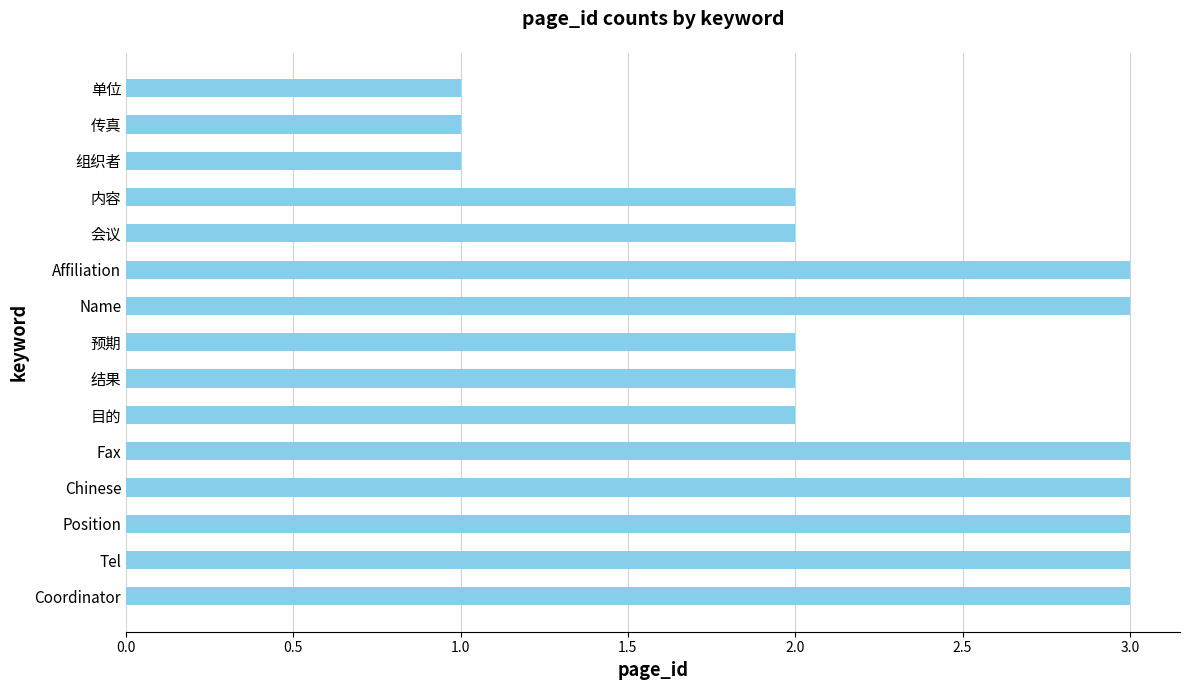

Approximately how many times larger is the value at 单位 compared to Coordinator?

0.3